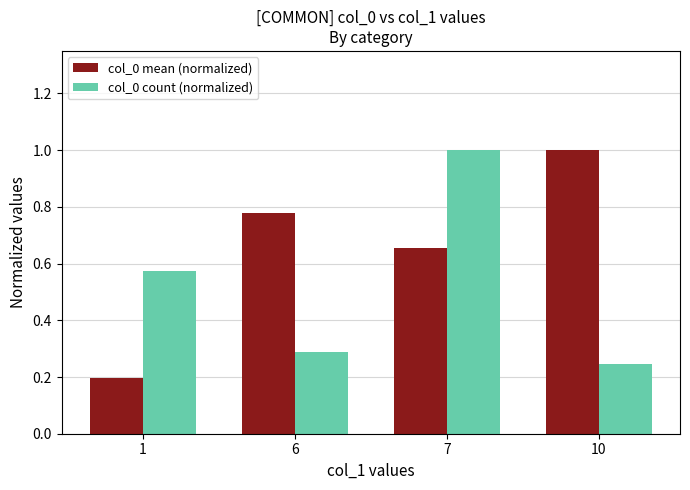

Which series changed the most between 1 and 7?

col_0 mean (normalized)